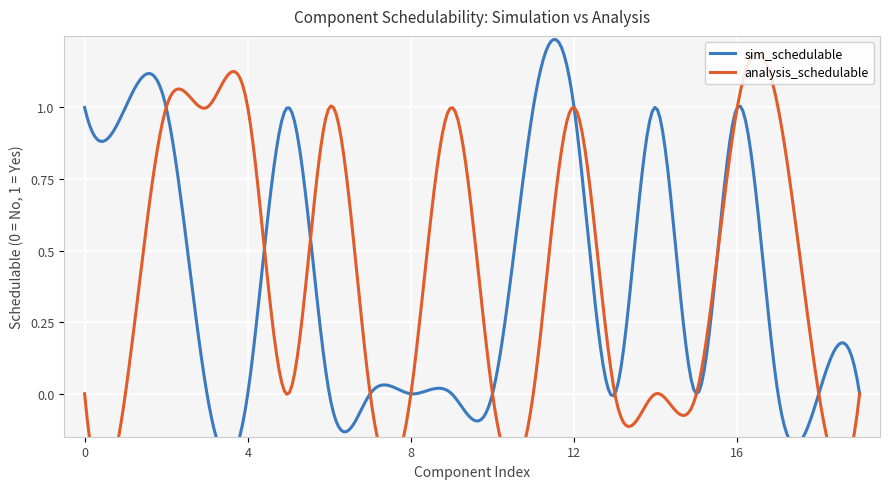

How many lines are shown in the chart?

2